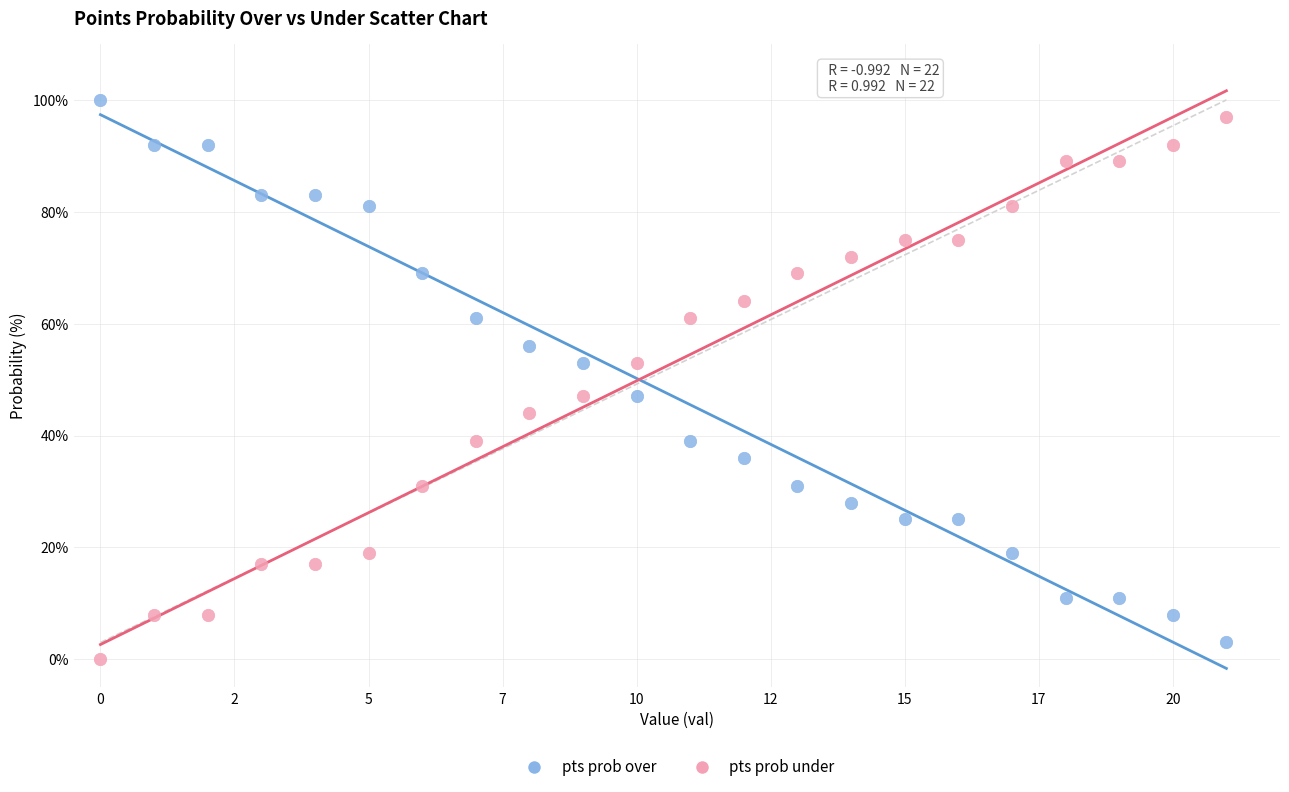

Which series reaches the minimum Y coordinate?

pts prob under